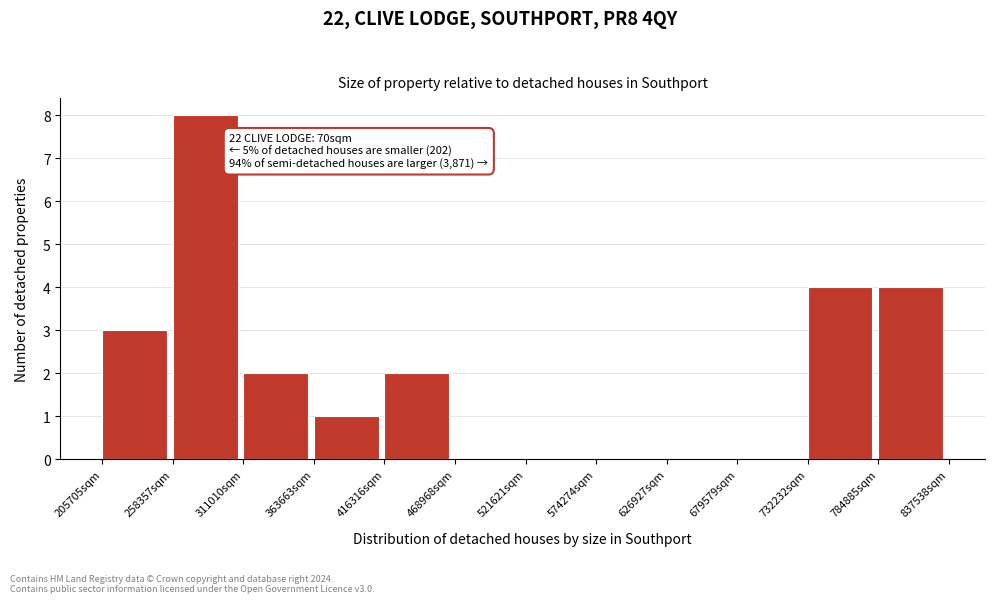

Over which range of the x-axis is the bar tallest?

260000 to 310000